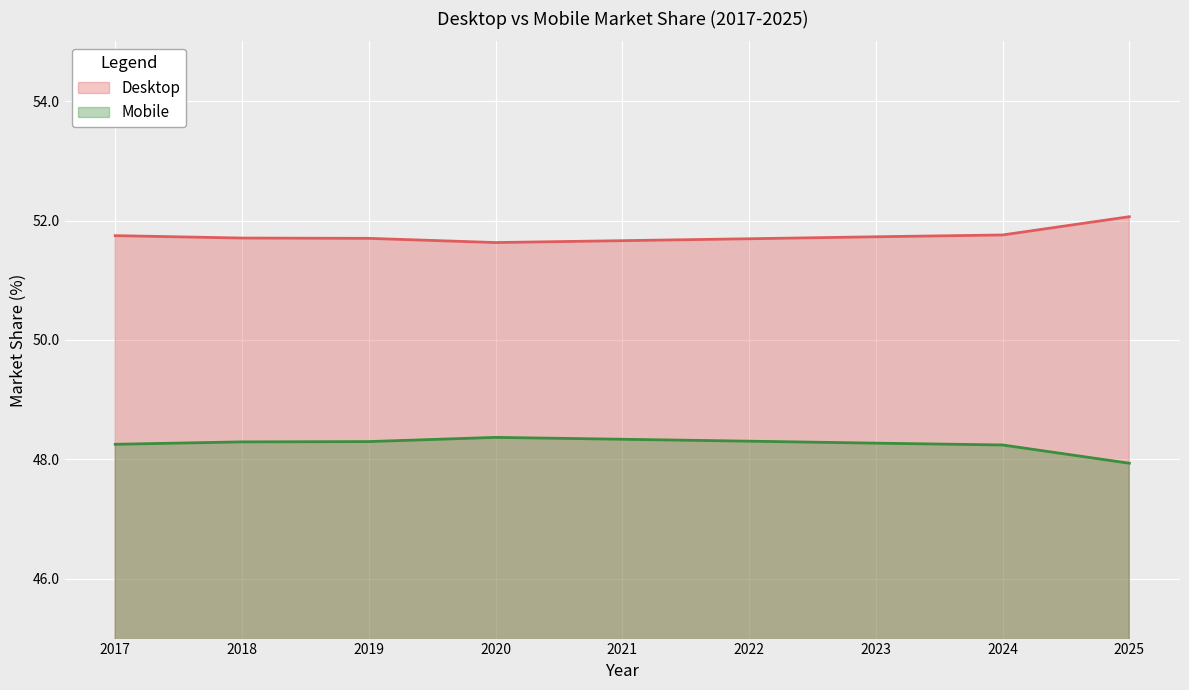

Is the value of Desktop at 2018 greater than the value of Mobile at 2024?

Yes